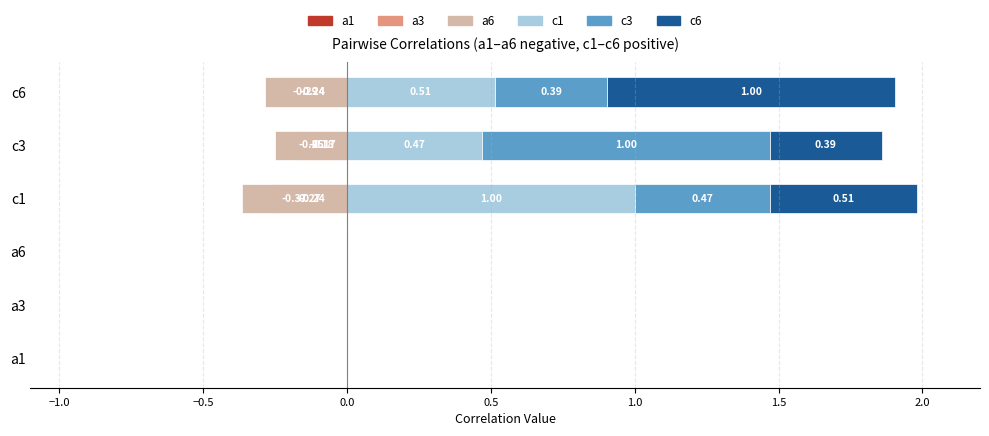

What is the value of the a6 bar at the 5th from the left?

-0.2